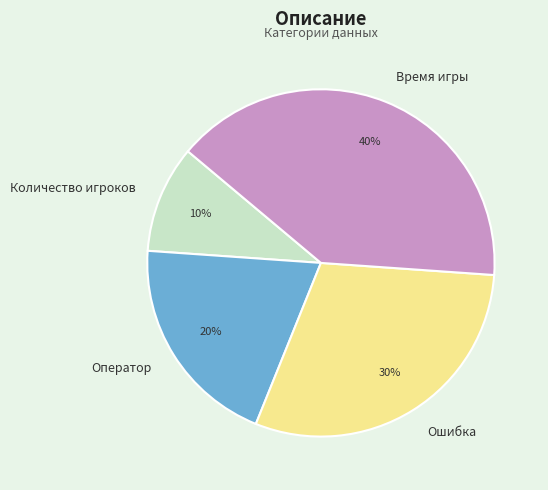

The Время игры slice represents 34% of the pie. True or false?

False